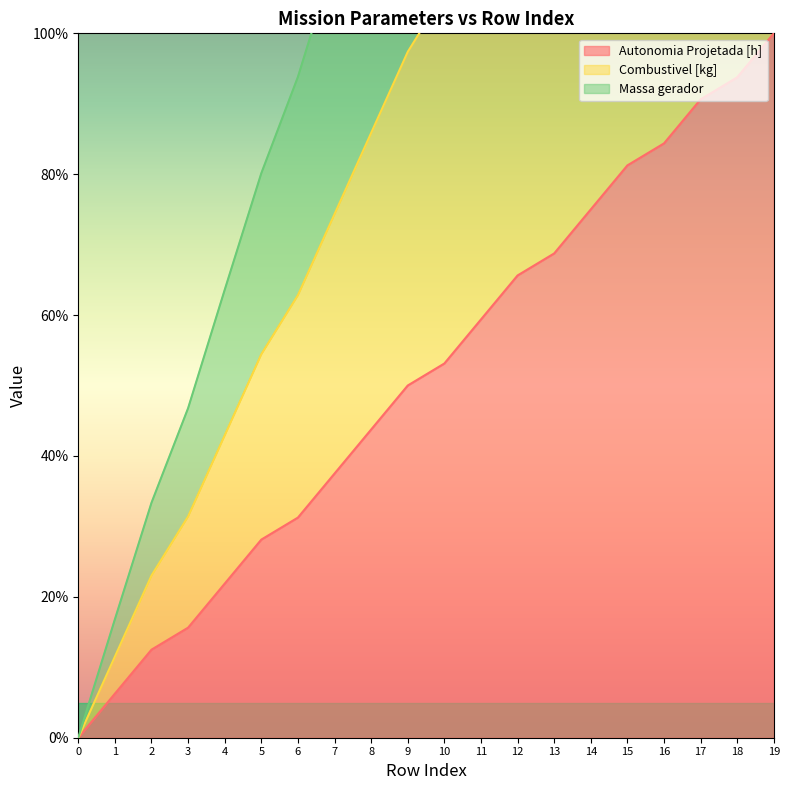

True or false: Autonomia Projetada [h] and Combustivel [kg] cross at least once.

False